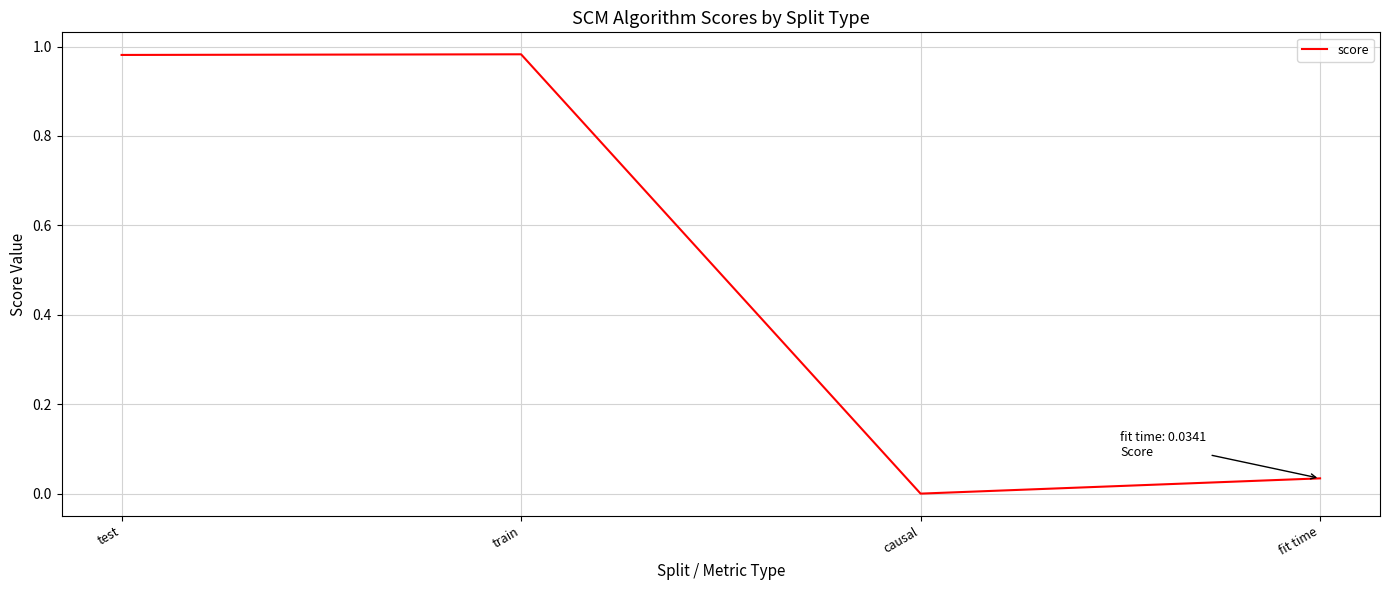

What is the change in value from train to fit time?

-0.9